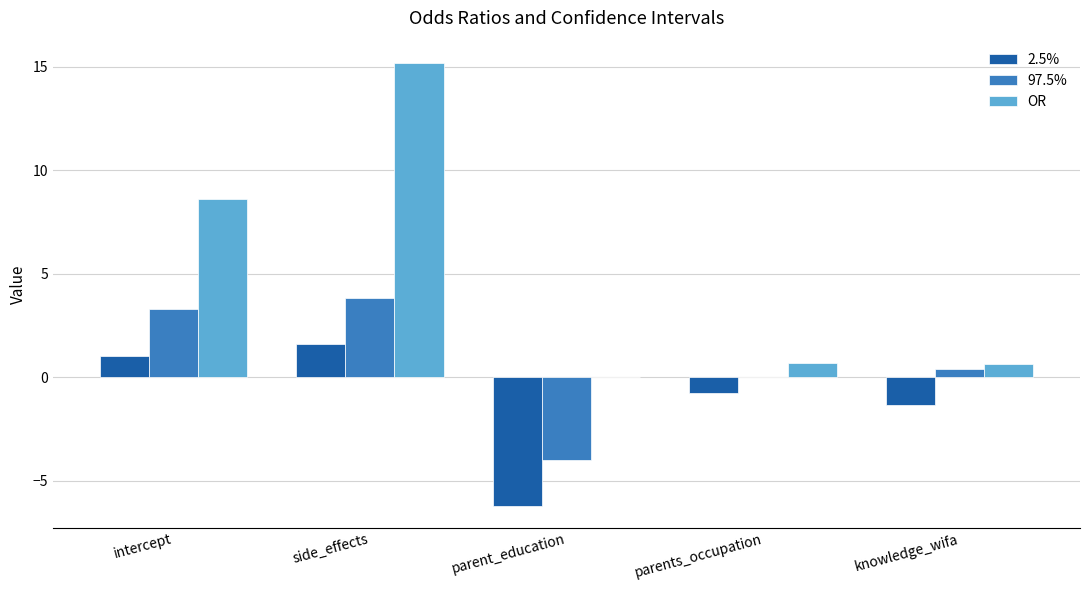

What is the approximate value of OR at knowledge_wifa?

0.6